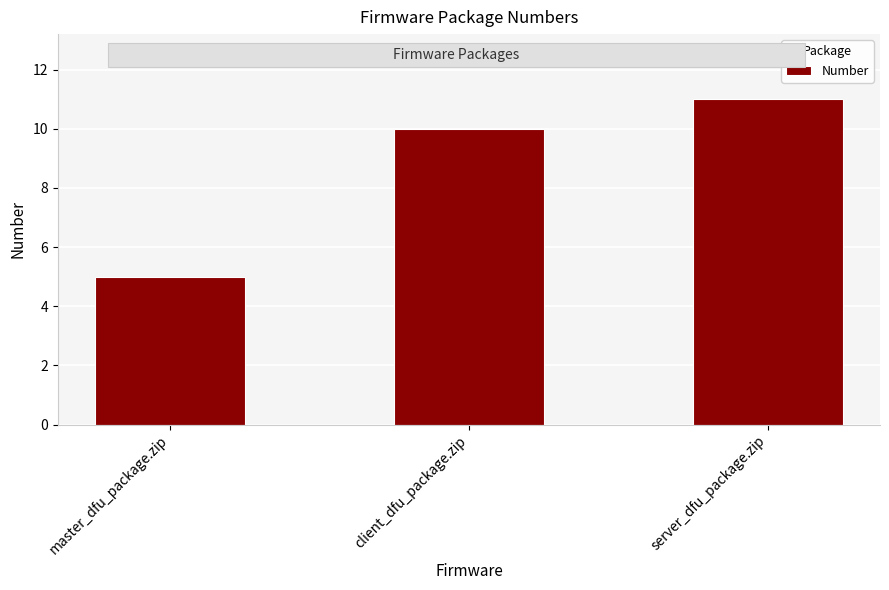

What is the average value?

9